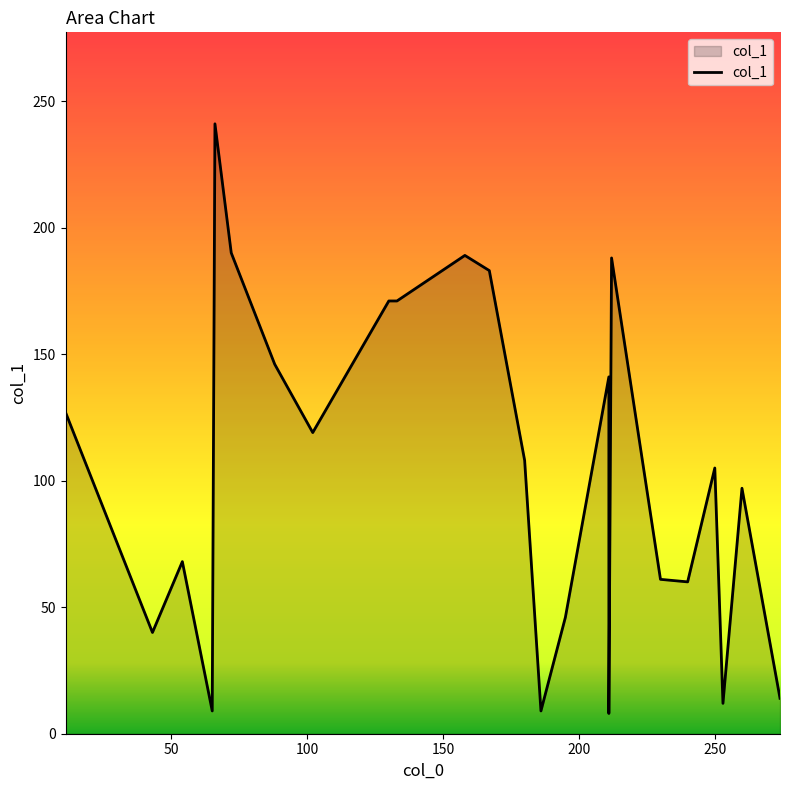

How many values are below 105?

12